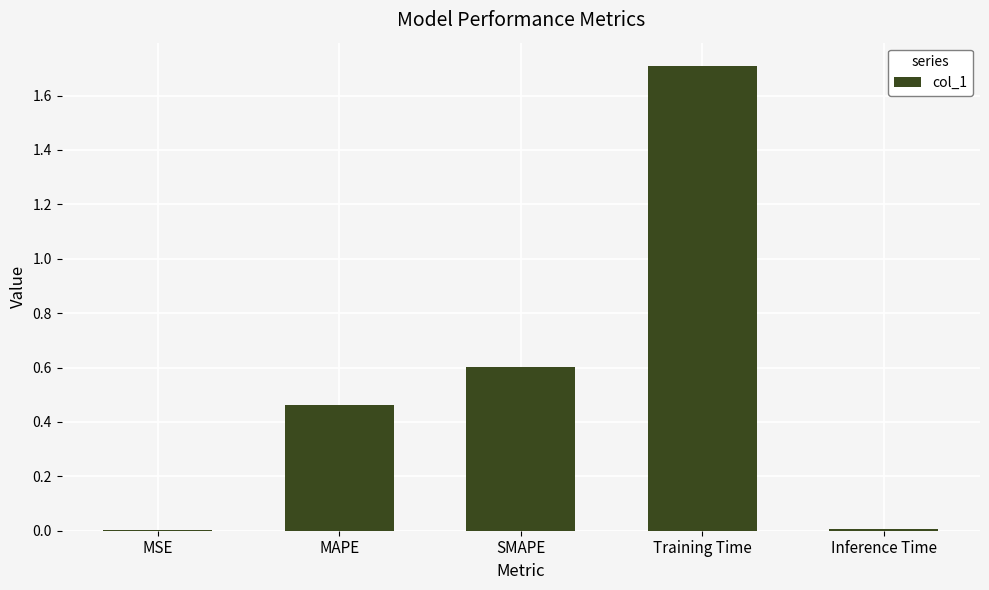

What is the sum of the values at Training Time and MAPE?

2.2